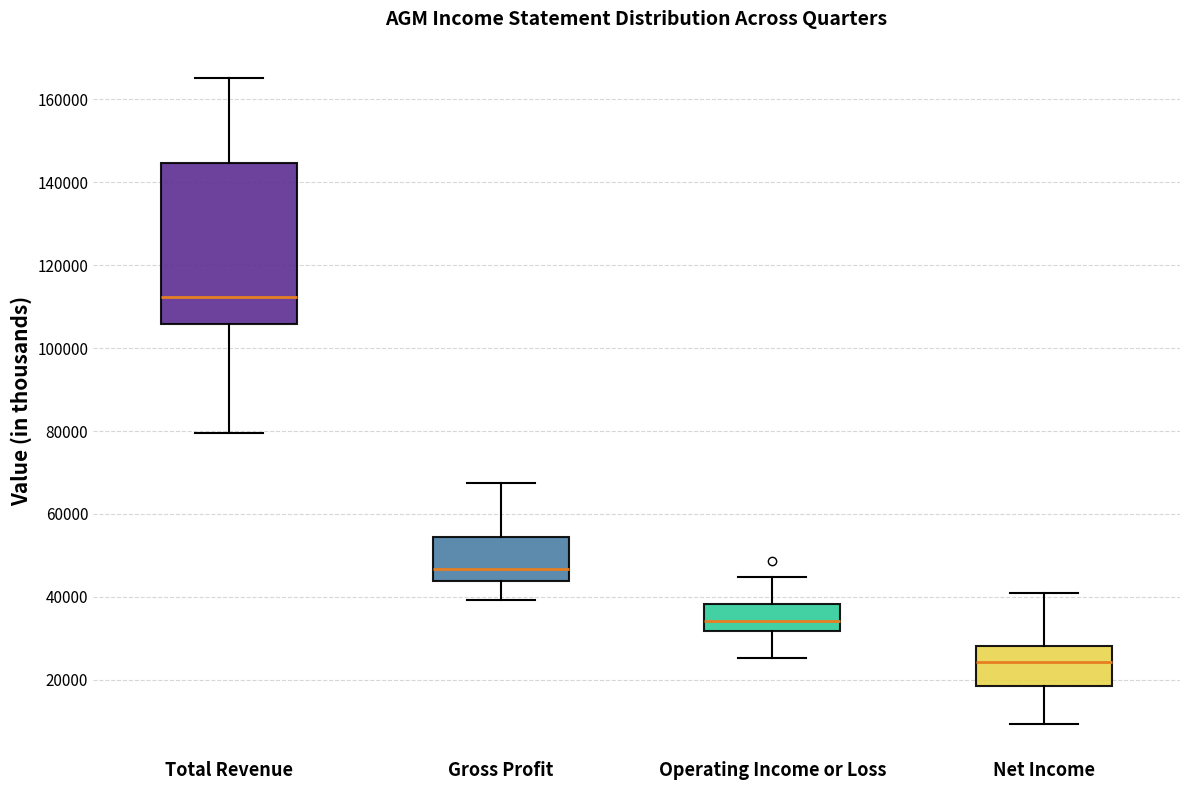

Reading left to right, read every box against the y-axis: the position of its median line, the range the box covers, and the ends of its whiskers. The values are not printed on the chart, so give them approximately, as read against the axis.

Total Revenue: median 112000, box 106000 to 144000, whiskers 80000 to 166000
Gross Profit: median 46000, box 44000 to 54000, whiskers 40000 to 68000
Operating Income or Loss: median 34000, box 32000 to 38000, whiskers 26000 to 44000
Net Income: median 24000, box 18000 to 28000, whiskers 10000 to 42000